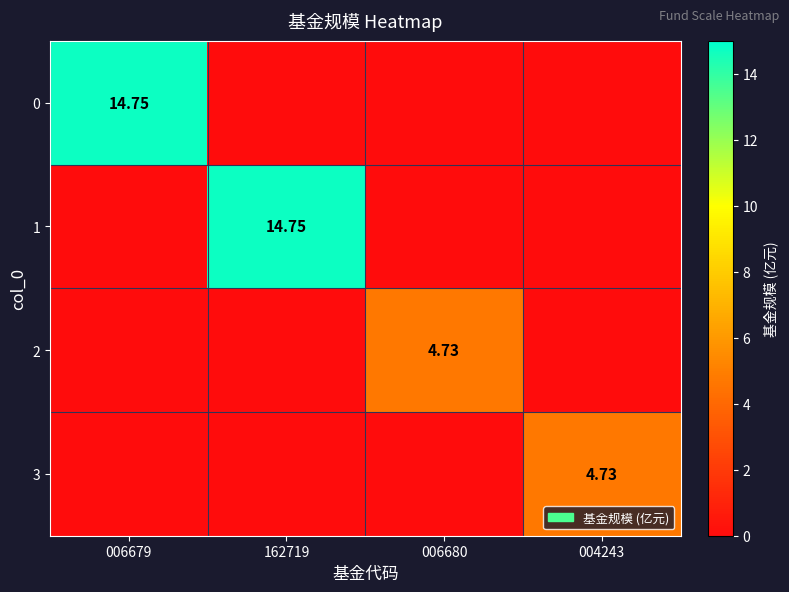

What is the total value across all series at 006679?

14.8